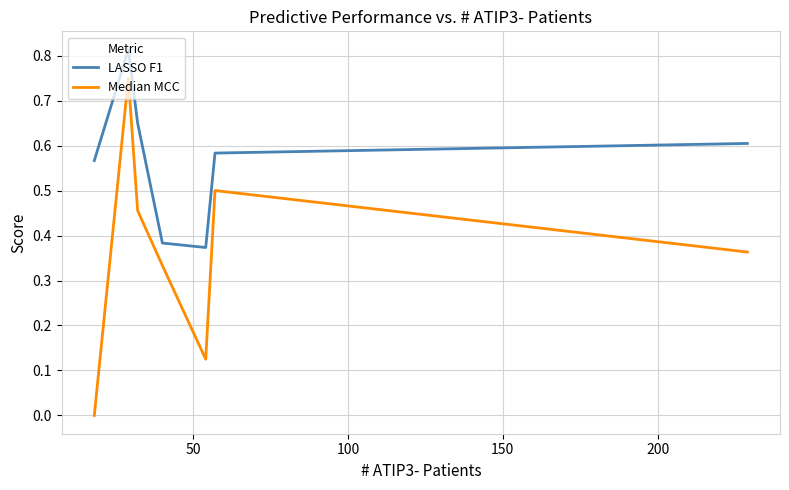

List the series in order of their overall mean, highest first.

LASSO F1, Median MCC